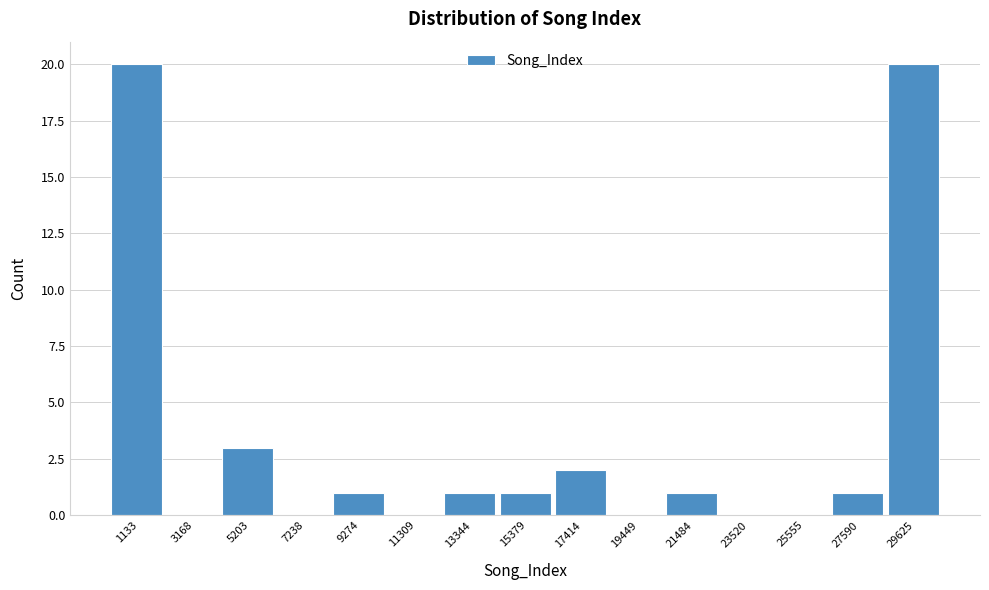

How tall is the bar that spans 16500 to 18500 on the x-axis? Neither the bar edges nor the heights are printed on the chart, so give them approximately, as read against the axes.

2